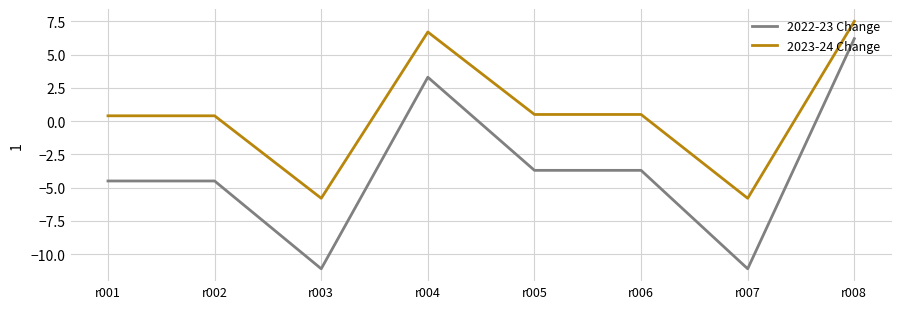

What is the smallest value displayed?

-11.1